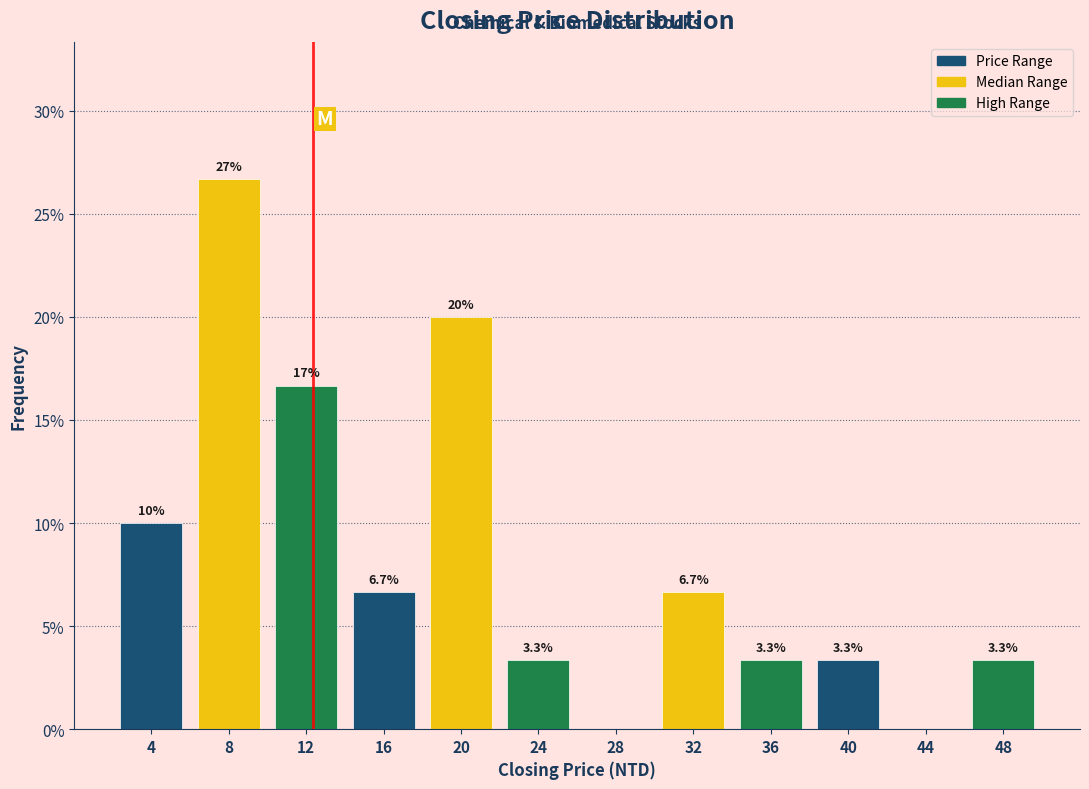

Reading left to right, what are all the values shown in this chart?

4=10.0	8=26.7	12=16.7	16=6.7	20=20.0	24=3.3	28=0.0	32=6.7	36=3.3	40=3.3	44=0.0	48=3.3